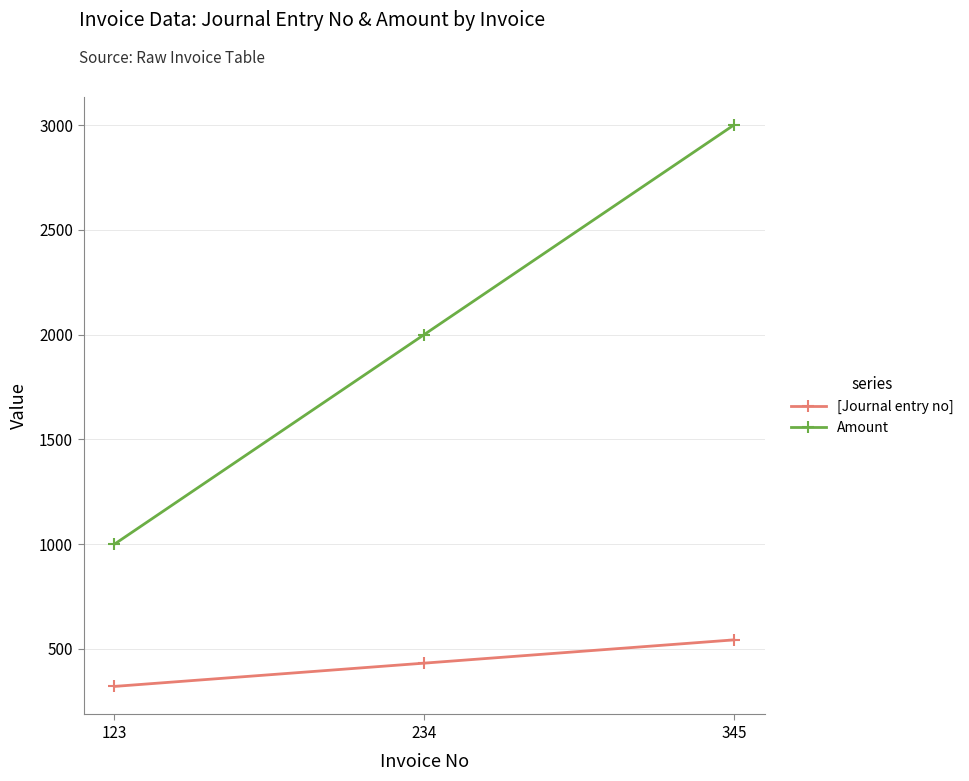

What is the value of the [Journal entry no] point at the 2nd from the left?

432